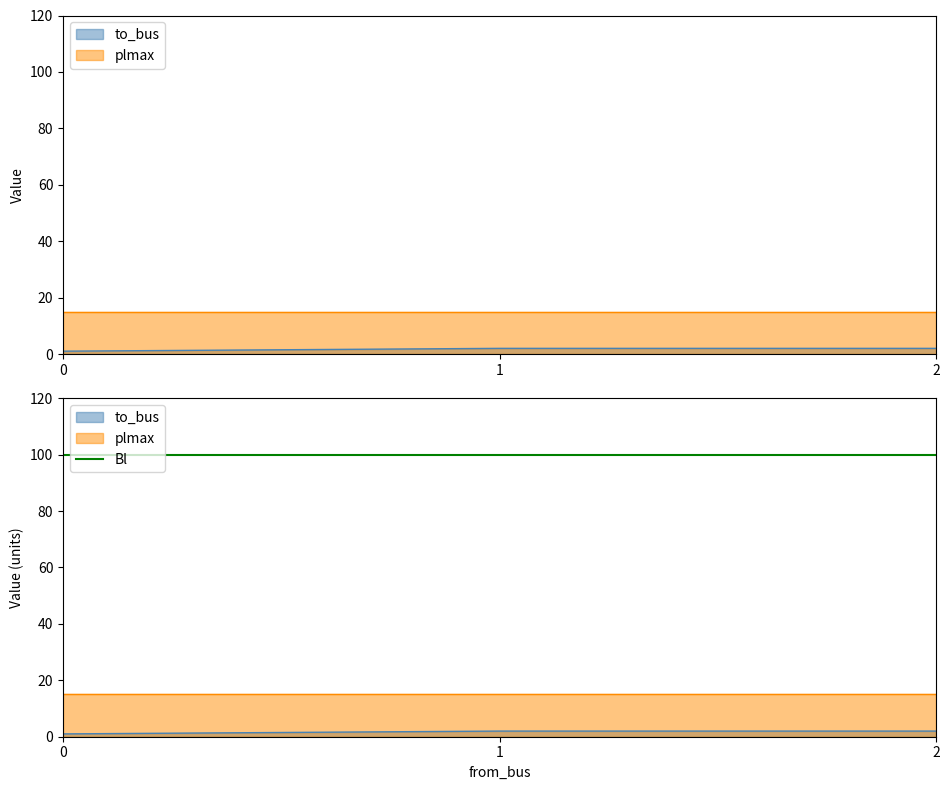

What is the difference between the second highest and minimum values in the to_bus series?

1